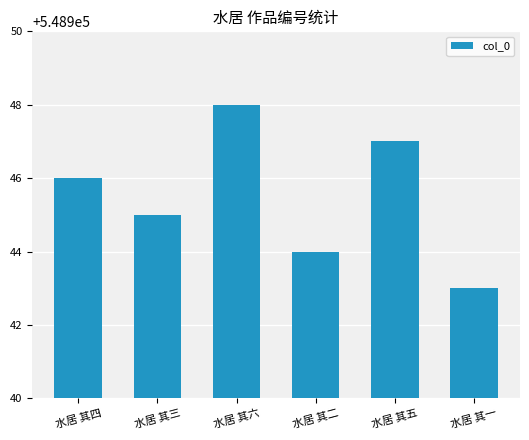

Reading left to right, list all the values displayed in this chart.

548946	548945	548948	548944	548947	548943